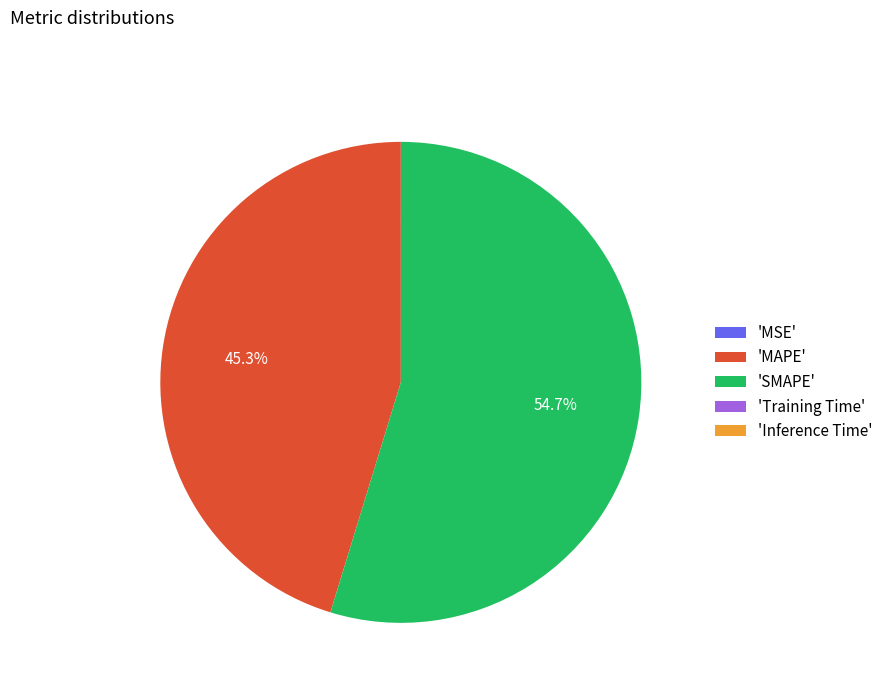

What is the majority slice?

'SMAPE'